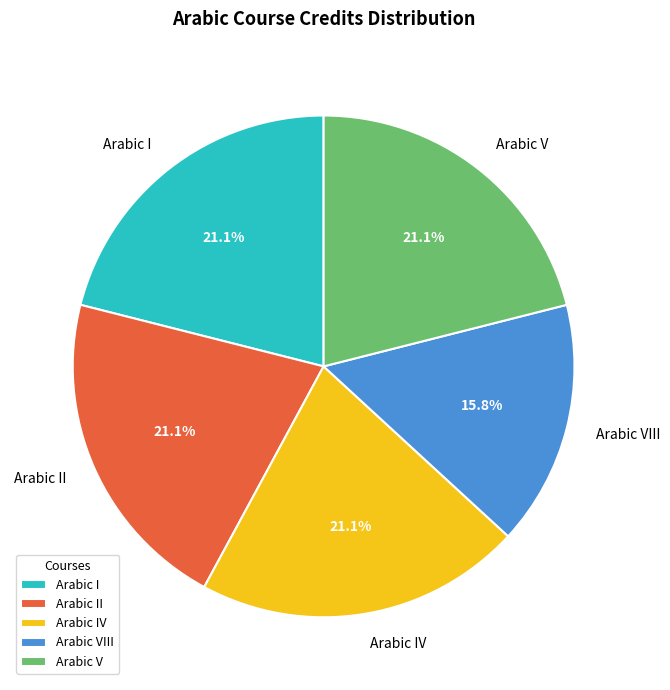

What is the ratio of the value at Arabic IV to the value at Arabic V?

1.0